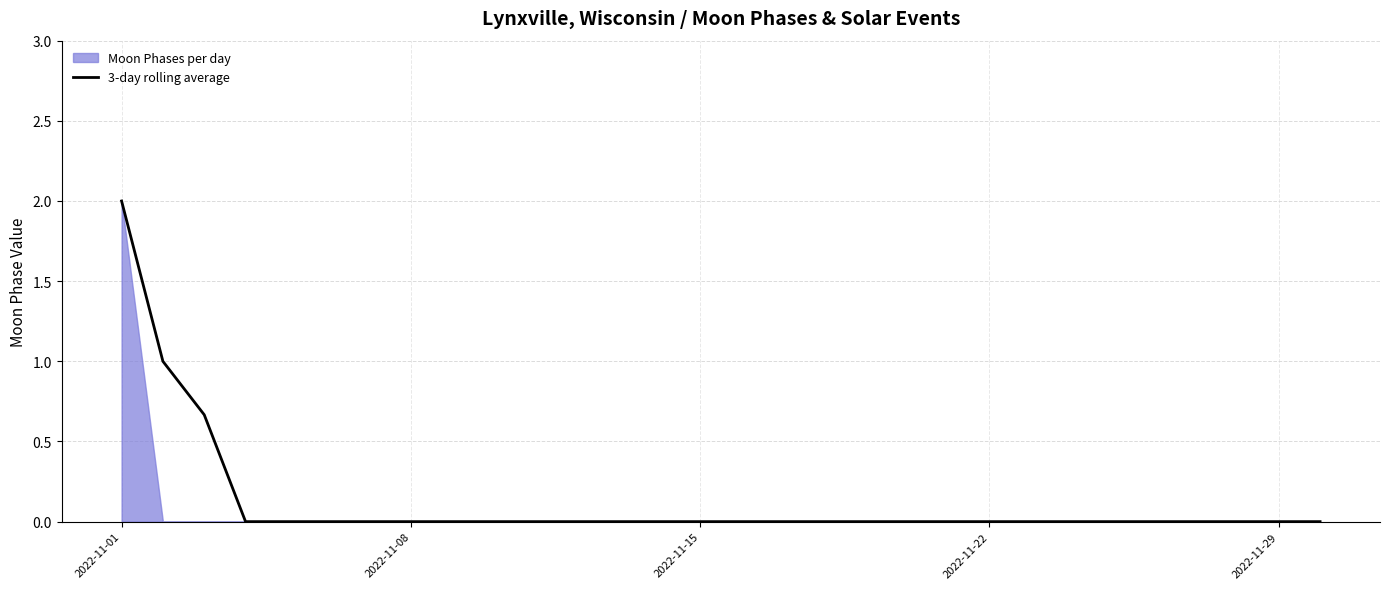

True or false: the data has more than 1 interior local peaks.

False